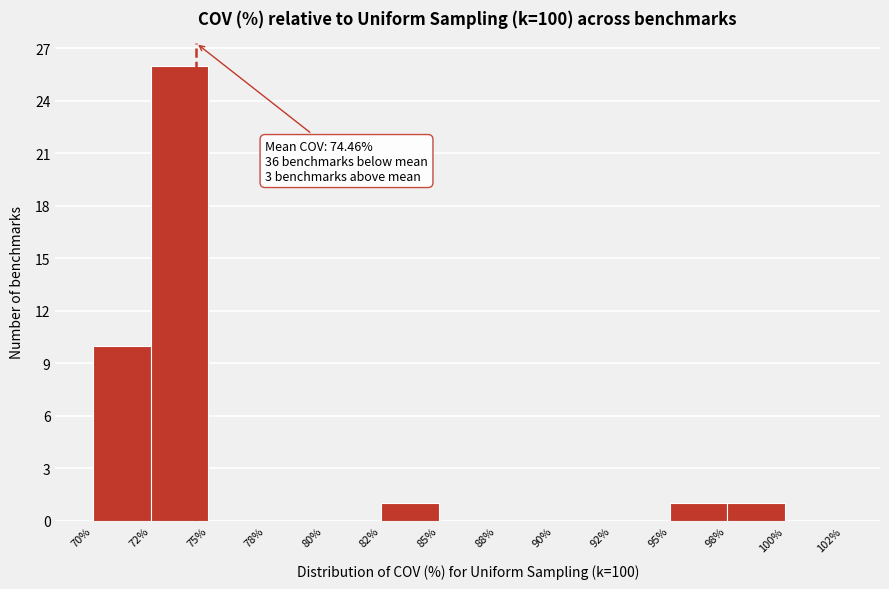

Reading left to right, extract all data points from this chart.

70%=10	72%=26	75%=0	78%=0	80%=0	82%=1	85%=0	88%=0	90%=0	92%=0	95%=1	98%=1	100%=0